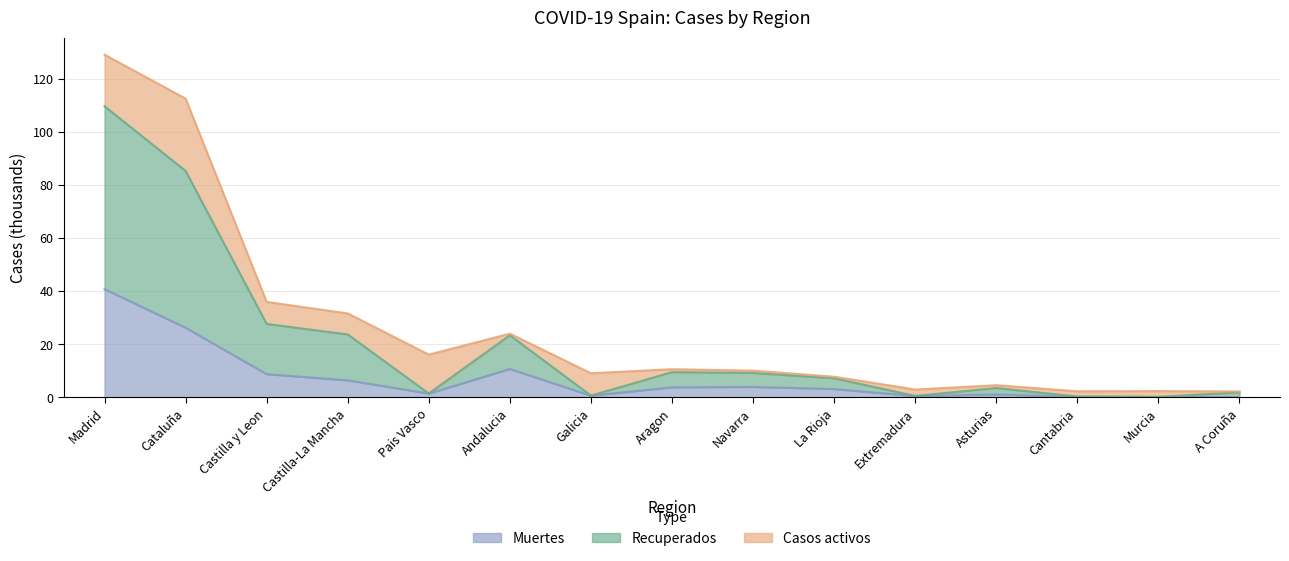

At which category does Recuperados reach its first local peak?

Andalucia